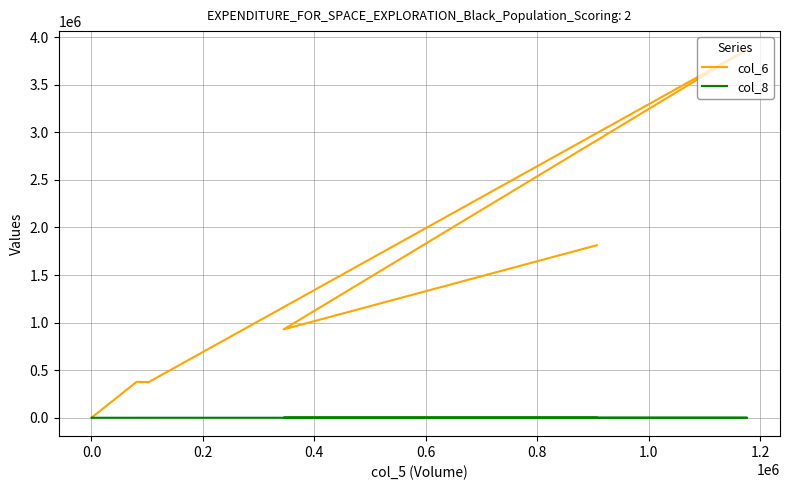

How many categories are shown in the chart?

7